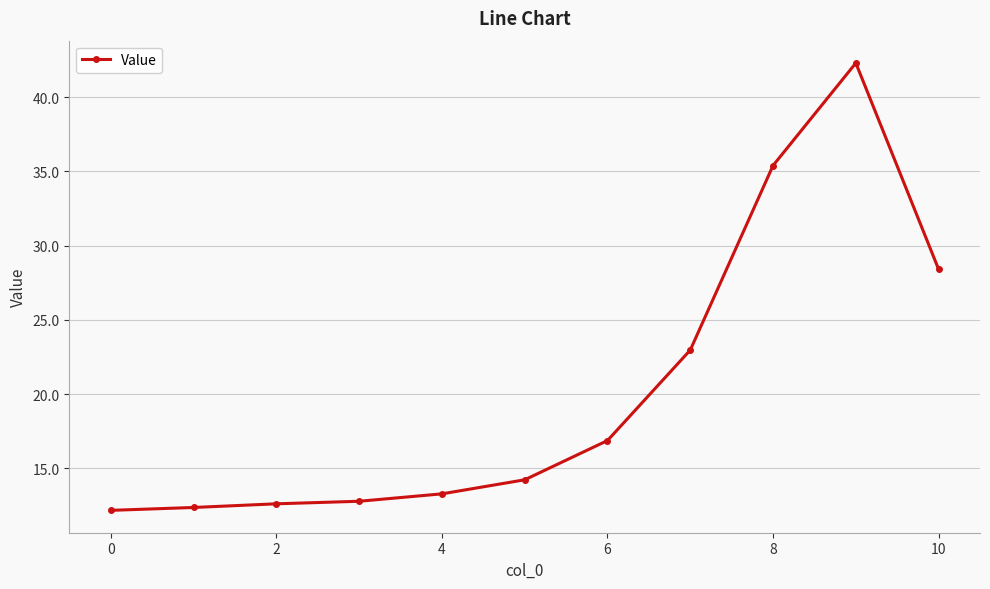

What is the difference between the maximum and minimum values?

30.1